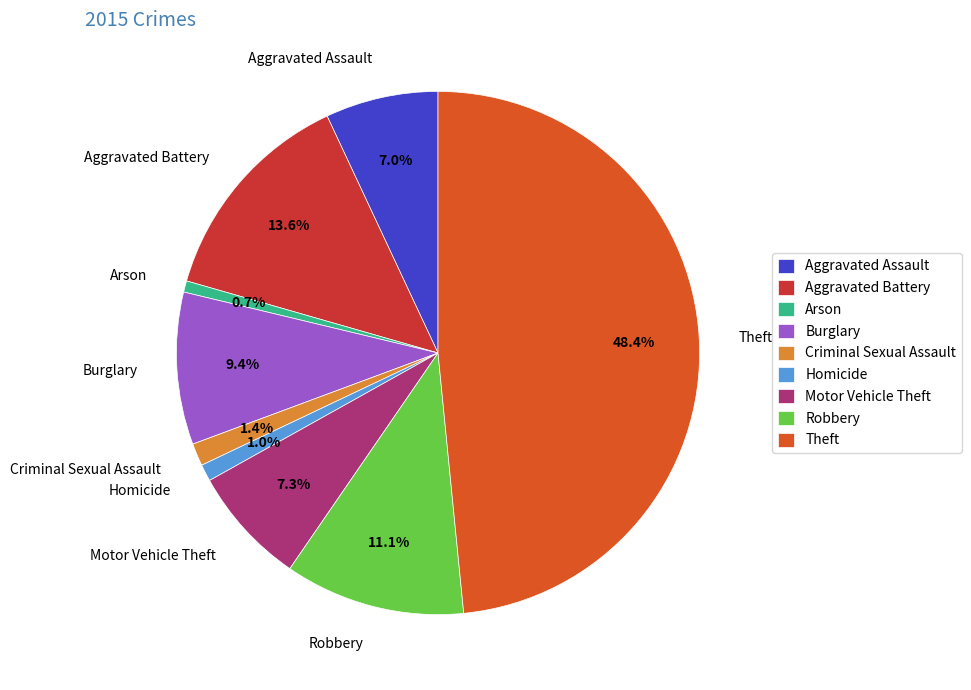

How much of the chart is everything except Aggravated Battery?

86.4%